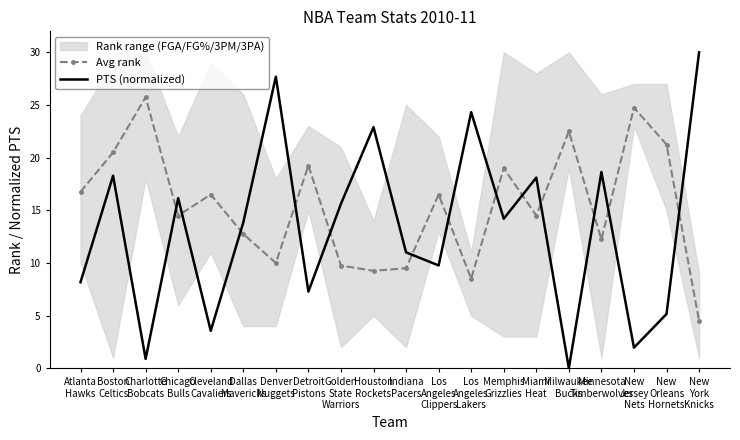

What is the label of the 9th point from the left?

Golden
State
Warriors